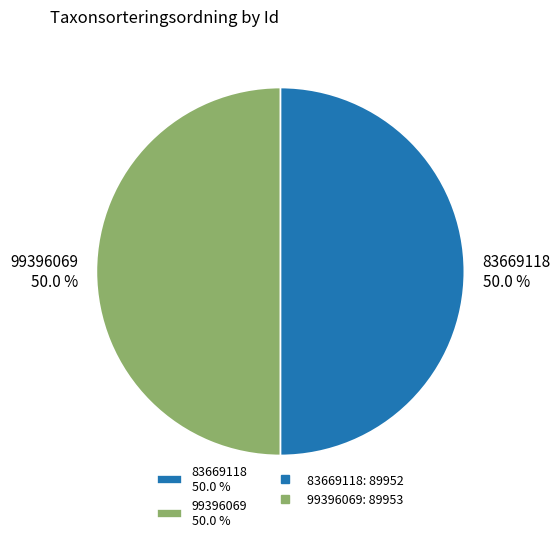

What is the total percentage of 83669118 50.0 % and 99396069 50.0 %?

100.0%